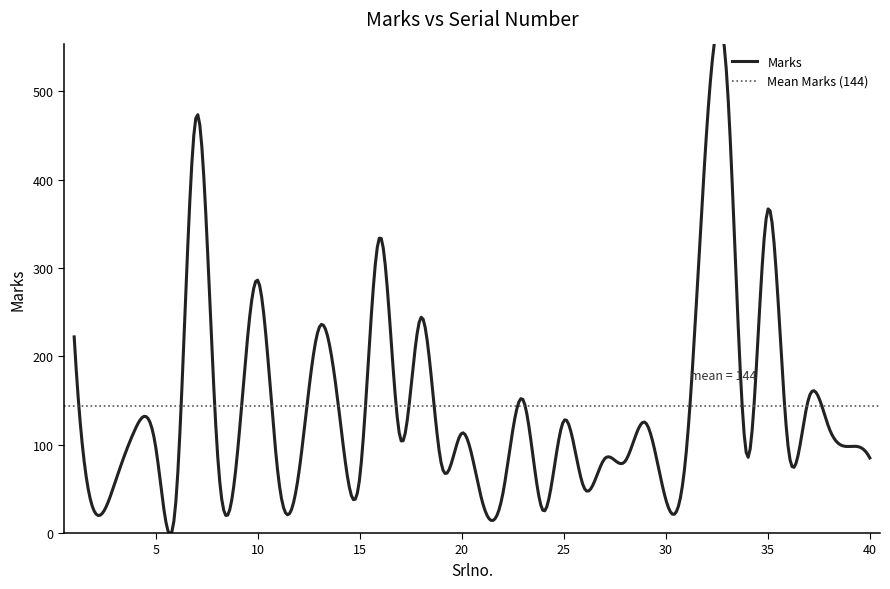

Which label corresponds to the largest value in the chart?

33